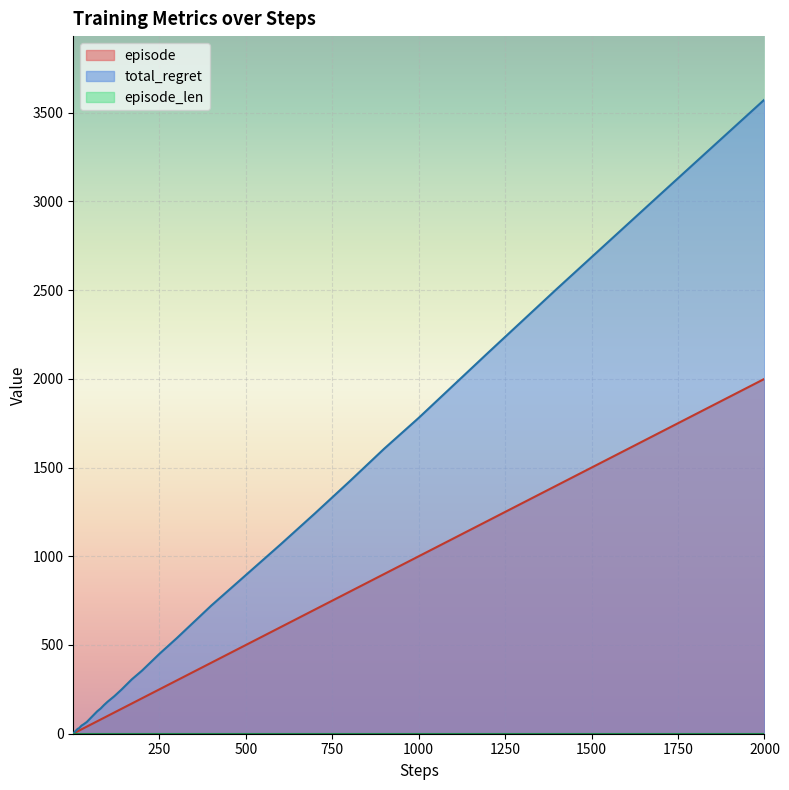

At which label is total_regret closest to 1788?

1000